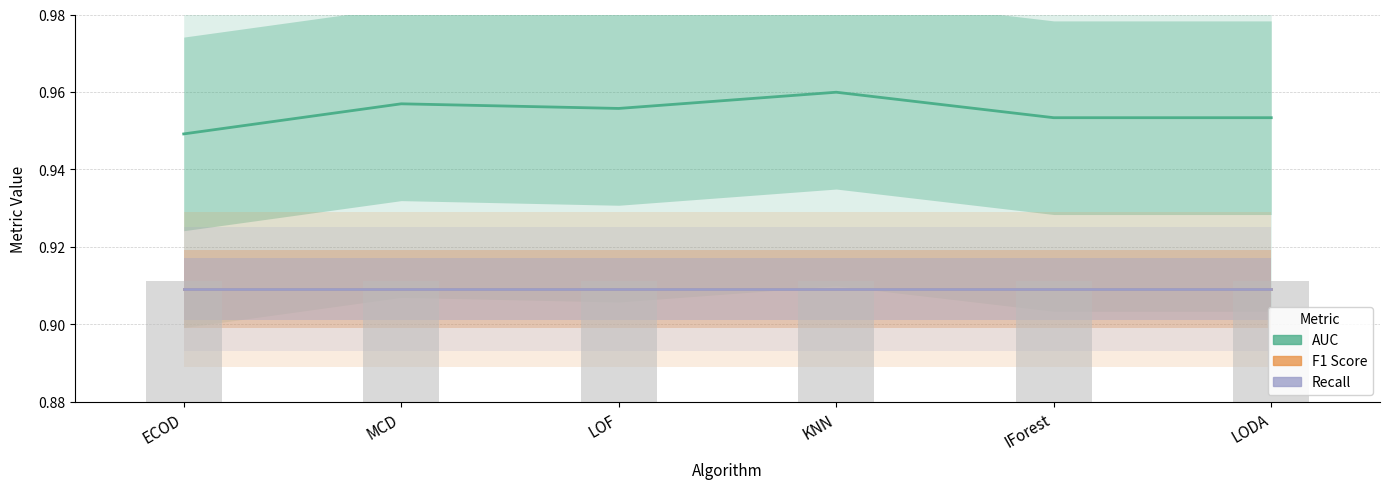

What is the label of the 6th bar from the right?

ECOD